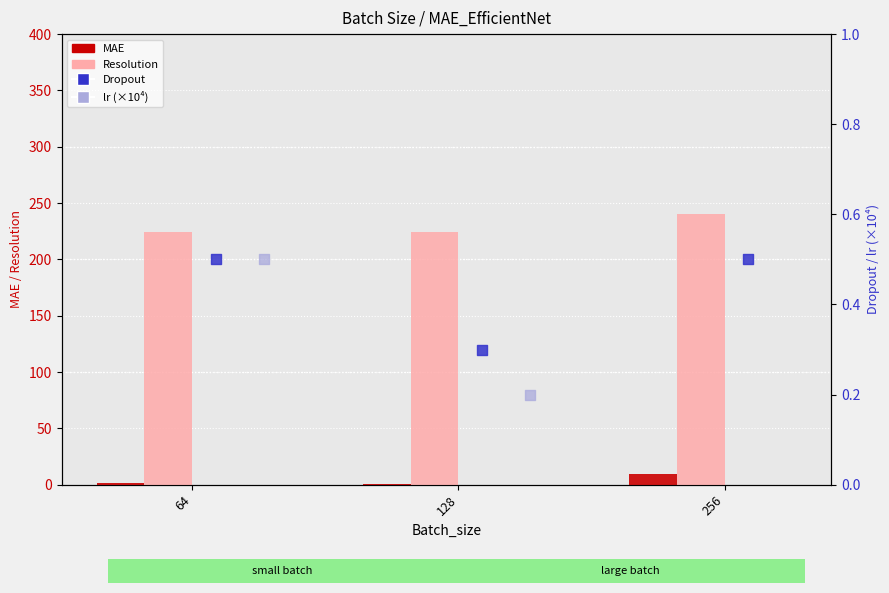

Which series has the largest total across all categories?

Resolution